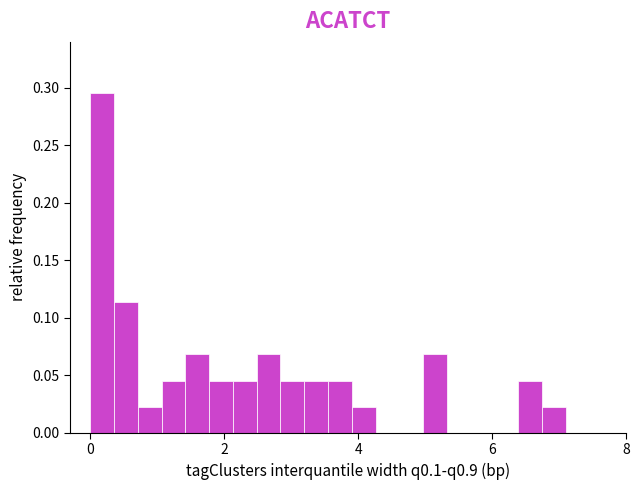

Read against the x-axis, roughly where is the centre of the tallest bar?

0.2